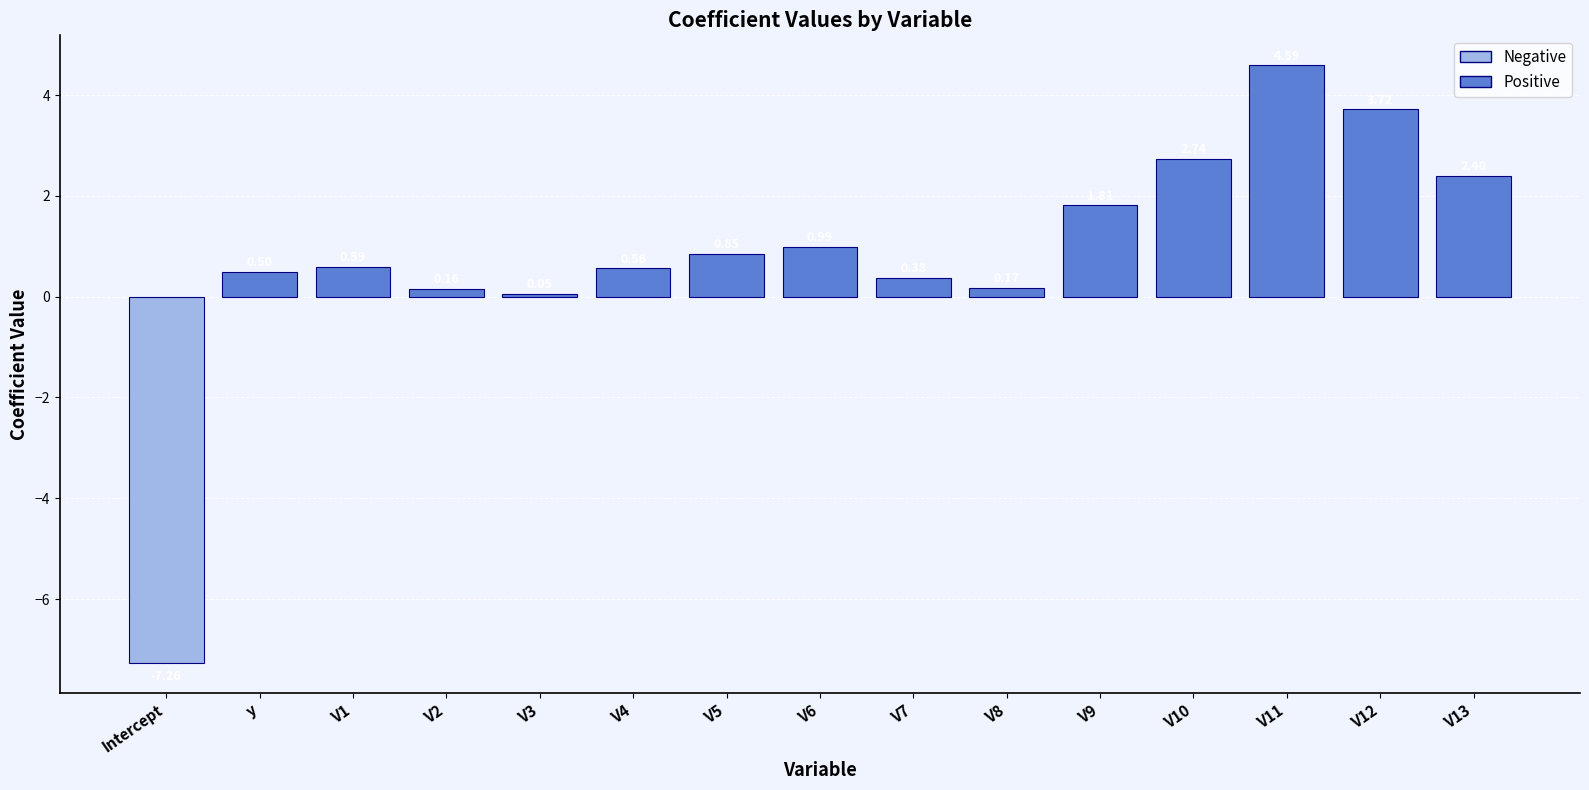

At which category does the chart reach its minimum across all series?

Intercept